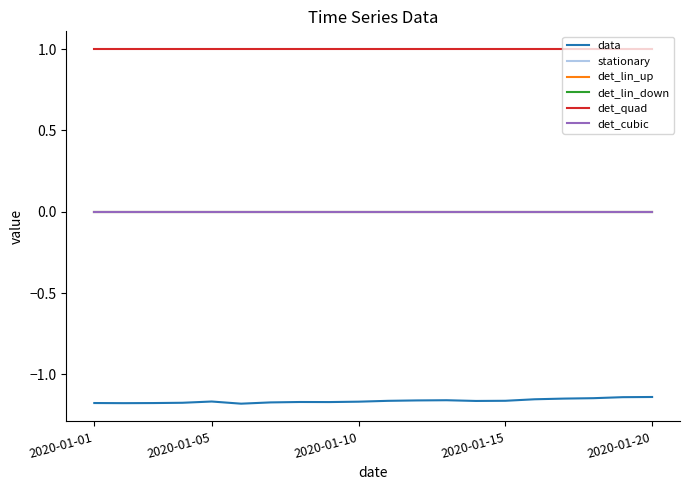

Does the chart display data point markers on the line(s)?

No